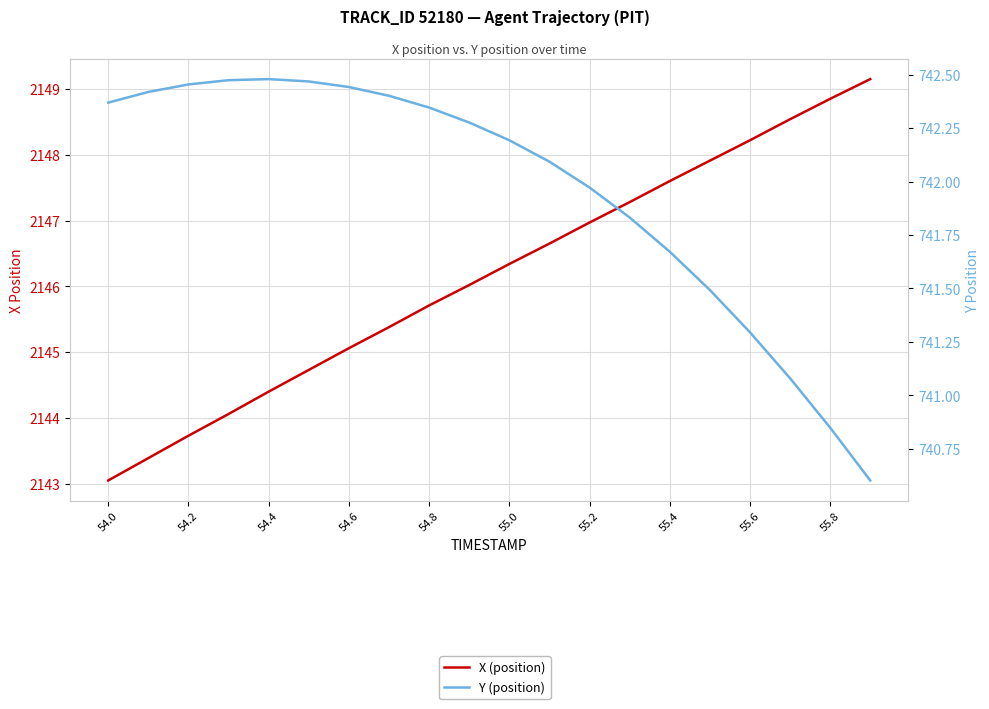

True or false: X (position) and Y (position) cross at least once.

False